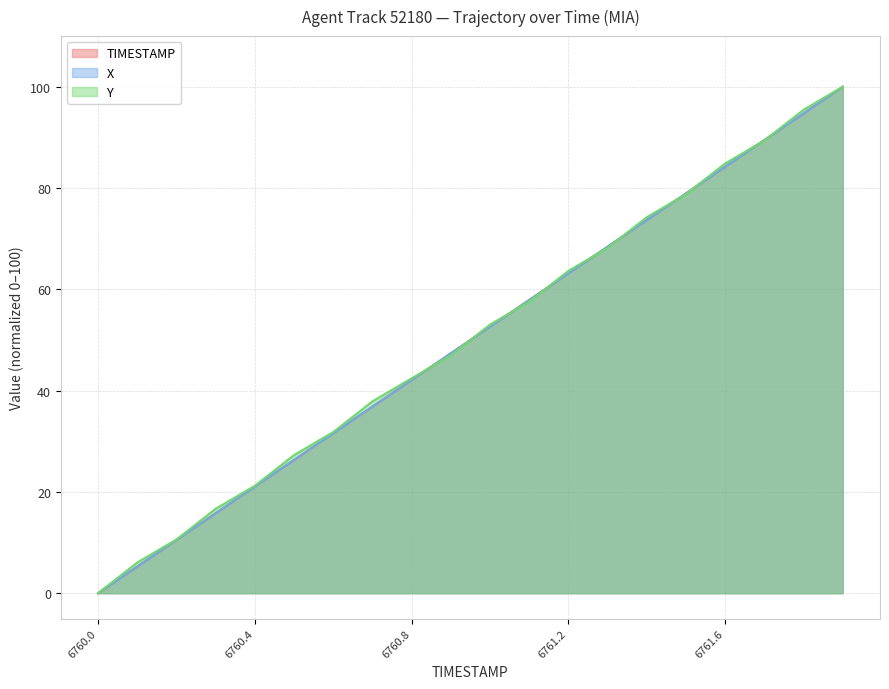

What is the difference between the Y values at 6761.2 and 6760.6?

31.8